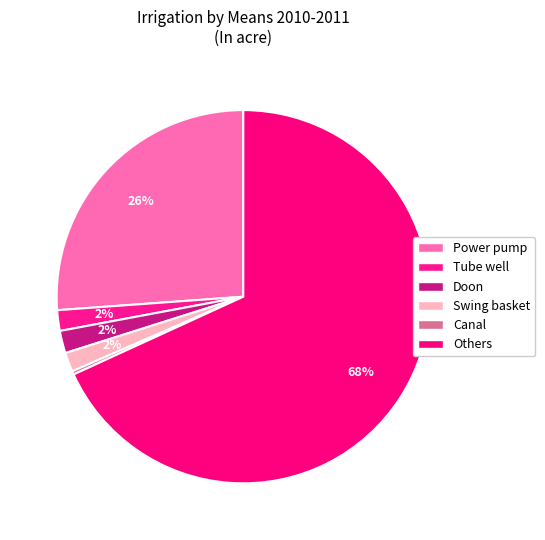

Does Others represent more than half of the total?

Yes